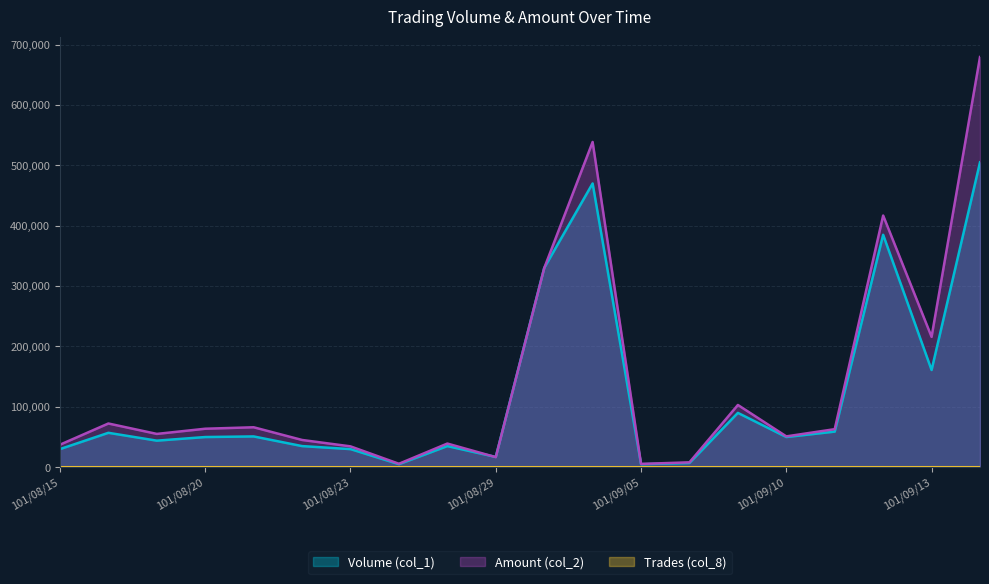

The Volume (col_1) series shows 5000 at 101/09/05. True or false?

True